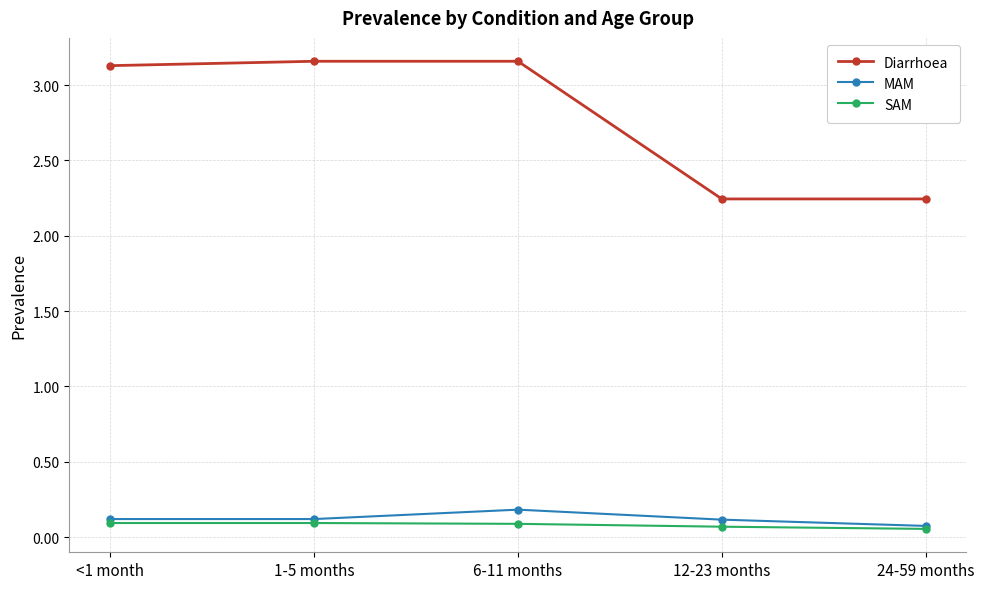

True or false: Diarrhoea has more than 1 interior local peaks.

False